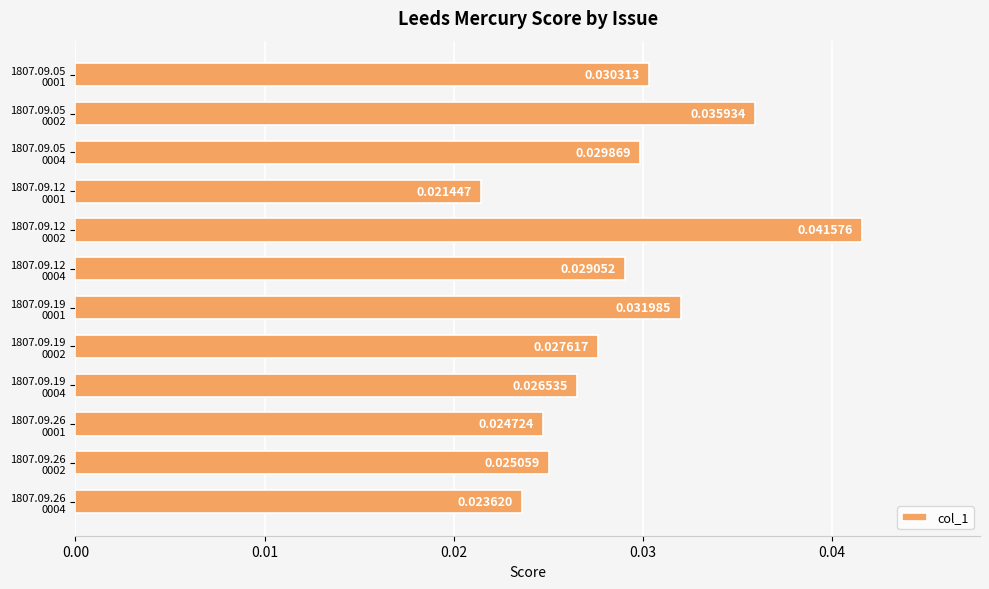

What is the sum of all values?

0.3